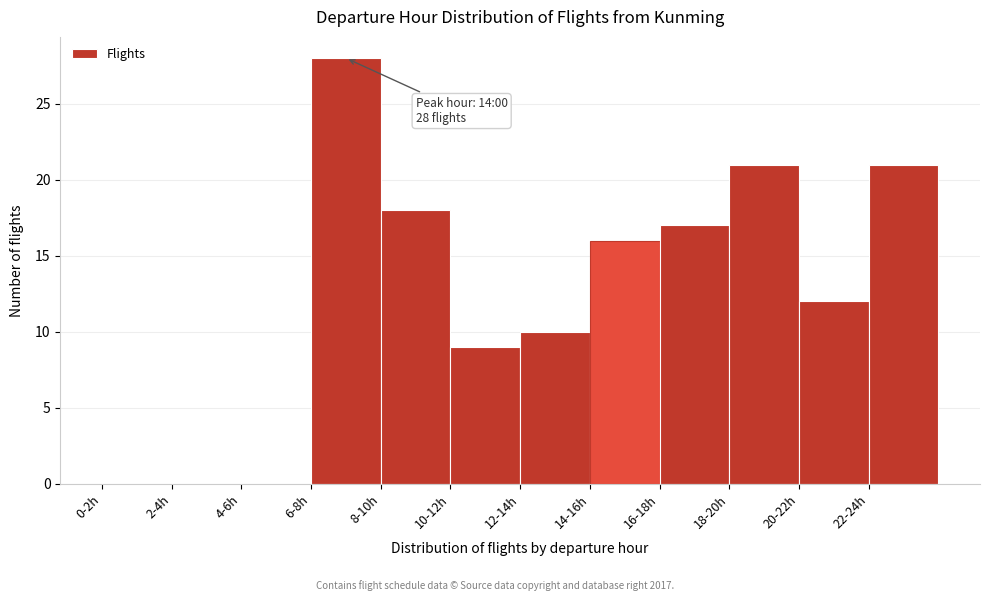

Reading left to right, what are all the values shown in this chart?

0-2h=0	2-4h=0	4-6h=0	6-8h=28	8-10h=18	10-12h=9	12-14h=10	14-16h=16	16-18h=17	18-20h=21	20-22h=12	22-24h=21